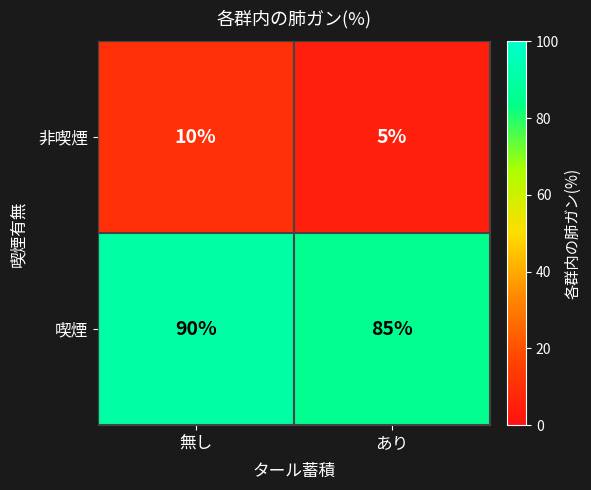

How many data points does each series have?

2